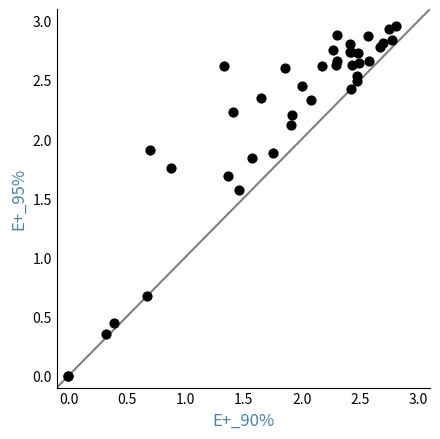

What Y value in the scatter plot is closest to 1?

0.7